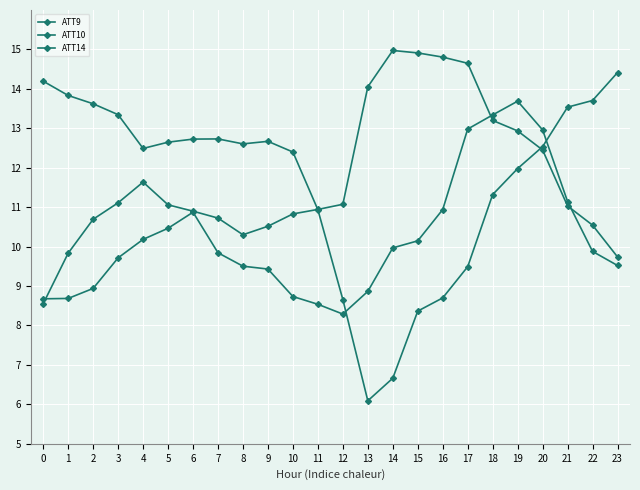

Count the number of categories in the chart.

24